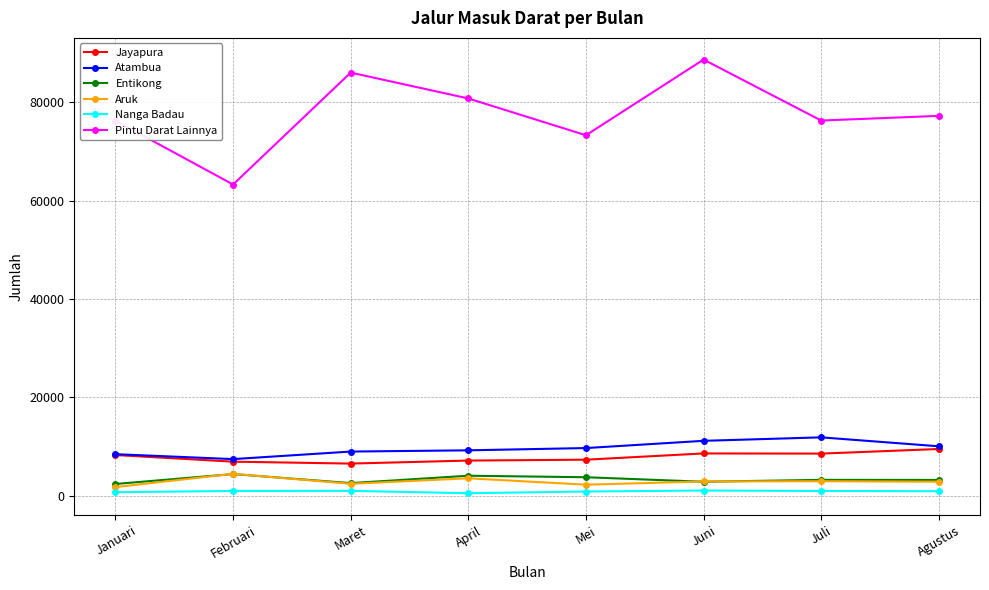

Which series has the largest range (max minus min)?

Pintu Darat Lainnya